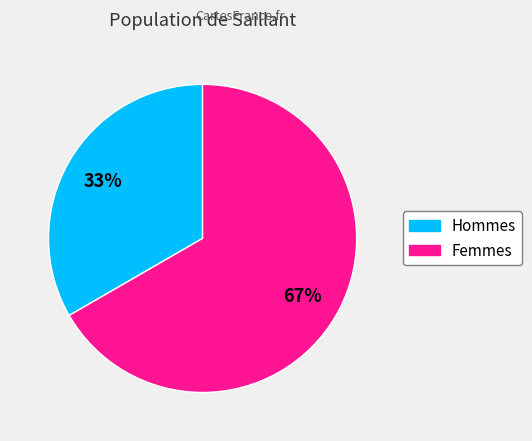

To the nearest percent, what is the average slice percentage?

50%